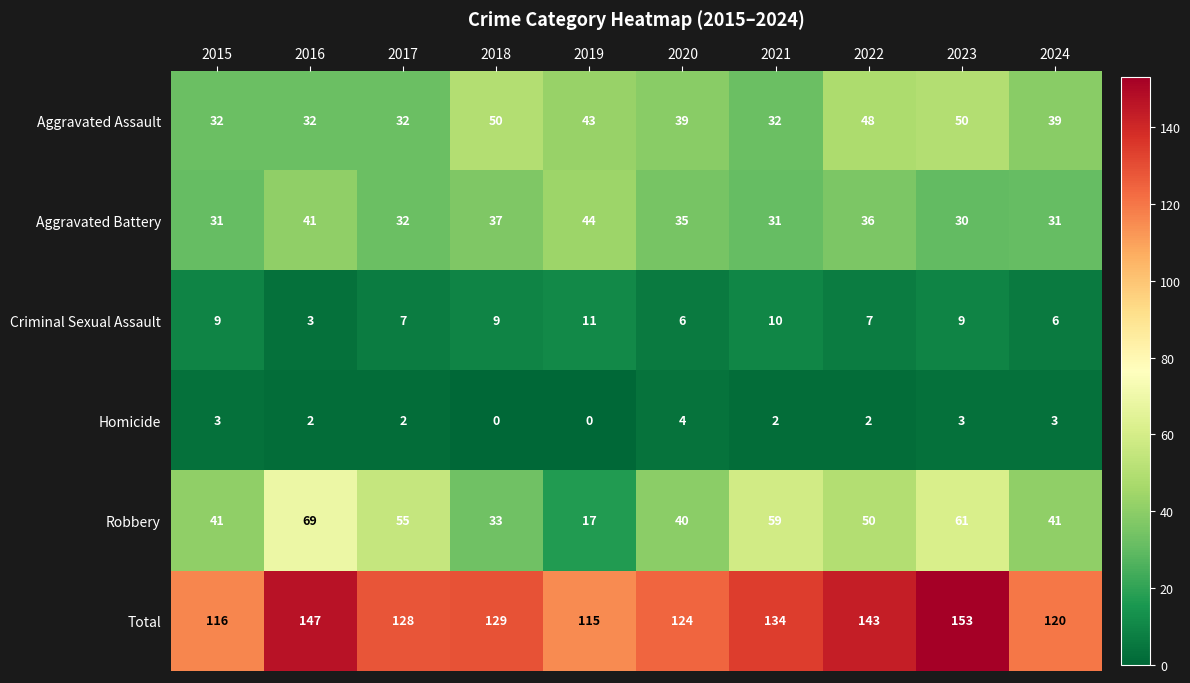

What is the sum of all Criminal Sexual Assault values?

77